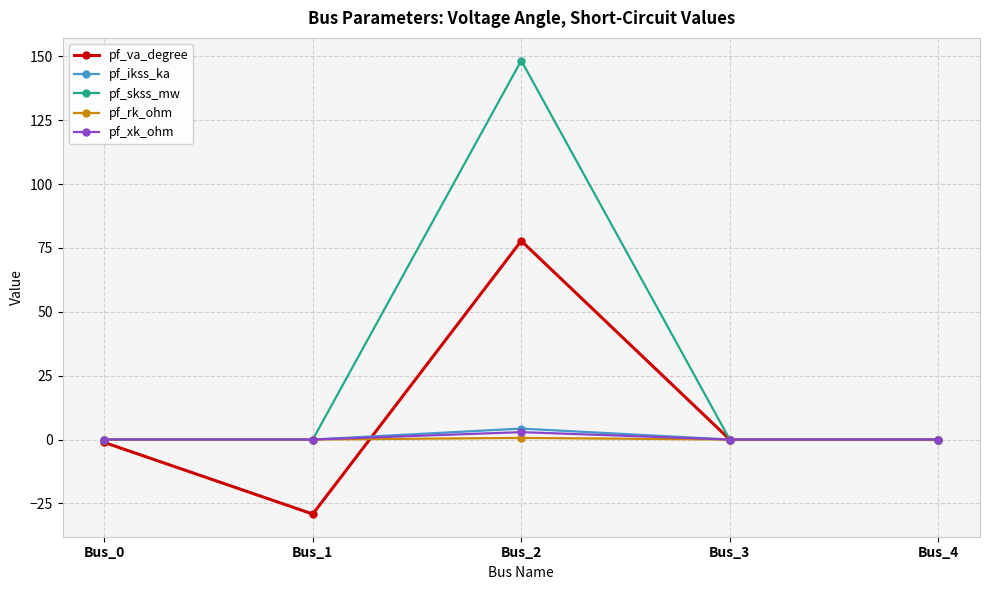

At which label does pf_va_degree first exceed 0?

Bus_2